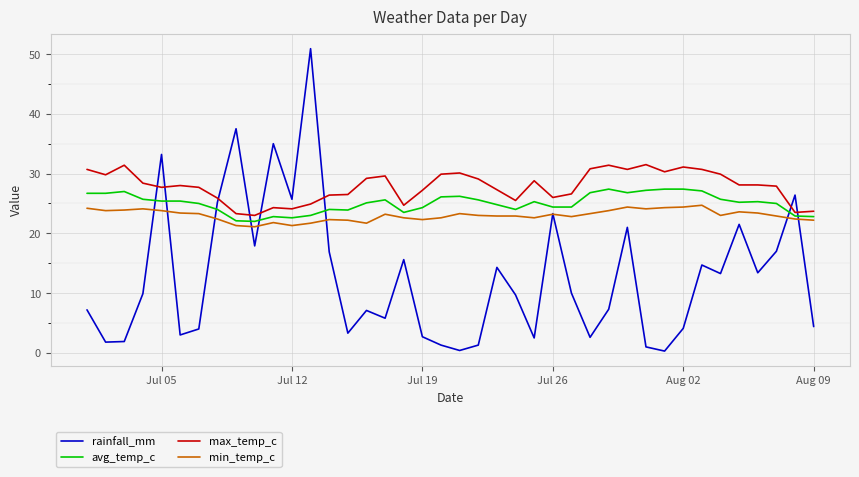

List the series in order of their peak value, highest first.

rainfall_mm, max_temp_c, avg_temp_c, min_temp_c